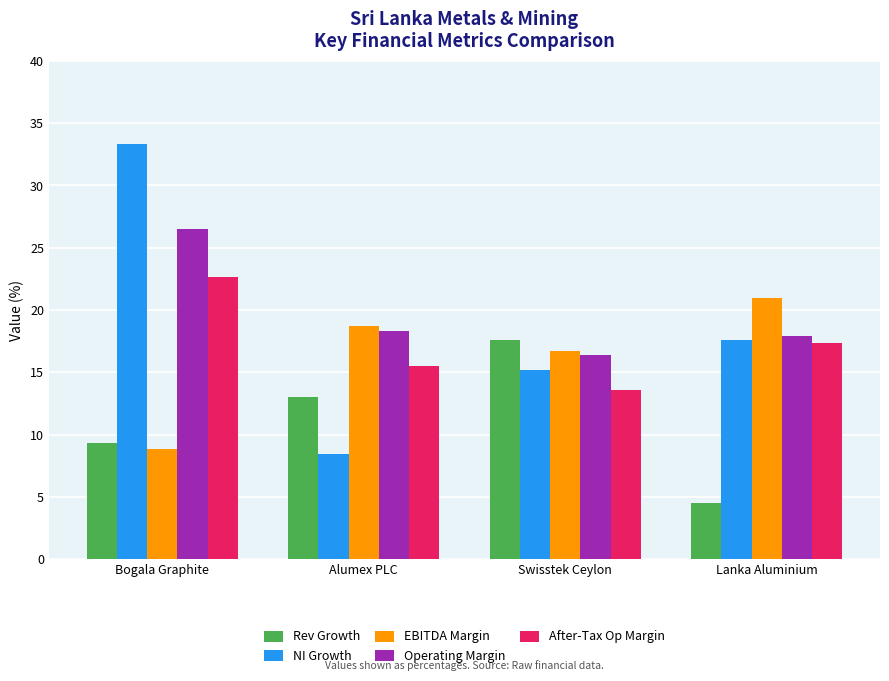

Reading left to right, transcribe all the data shown in this chart.

Rev Growth: Bogala Graphite=9.4	Alumex PLC=13.0	Swisstek Ceylon=17.6	Lanka Aluminium=4.5
NI Growth: Bogala Graphite=33.3	Alumex PLC=8.5	Swisstek Ceylon=15.2	Lanka Aluminium=17.6
EBITDA Margin: Bogala Graphite=8.9	Alumex PLC=18.7	Swisstek Ceylon=16.7	Lanka Aluminium=20.9
Operating Margin: Bogala Graphite=26.5	Alumex PLC=18.3	Swisstek Ceylon=16.4	Lanka Aluminium=17.9
After-Tax Op Margin: Bogala Graphite=22.6	Alumex PLC=15.5	Swisstek Ceylon=13.6	Lanka Aluminium=17.4